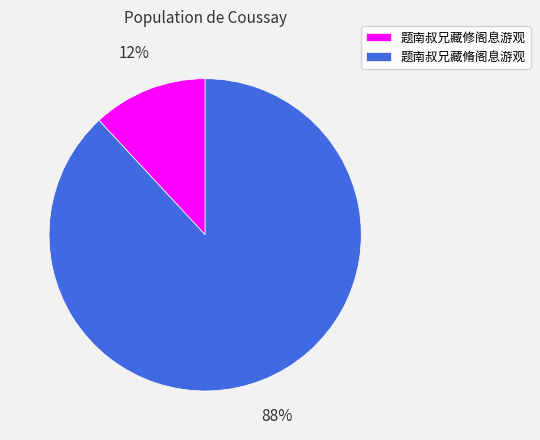

Which category accounts for the majority?

题南叔兄藏脩阁息游观